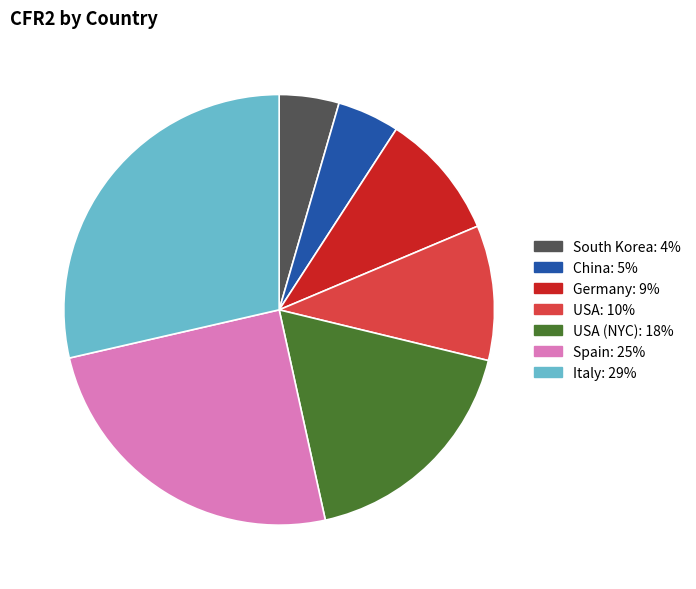

Is there any slice that represents more than half of the pie?

No